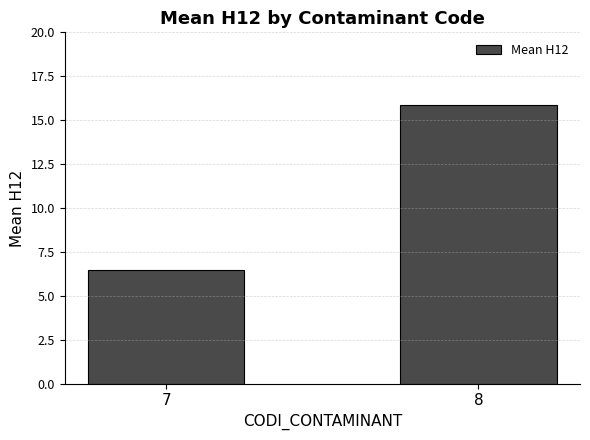

What value does the data have at 8?

15.9